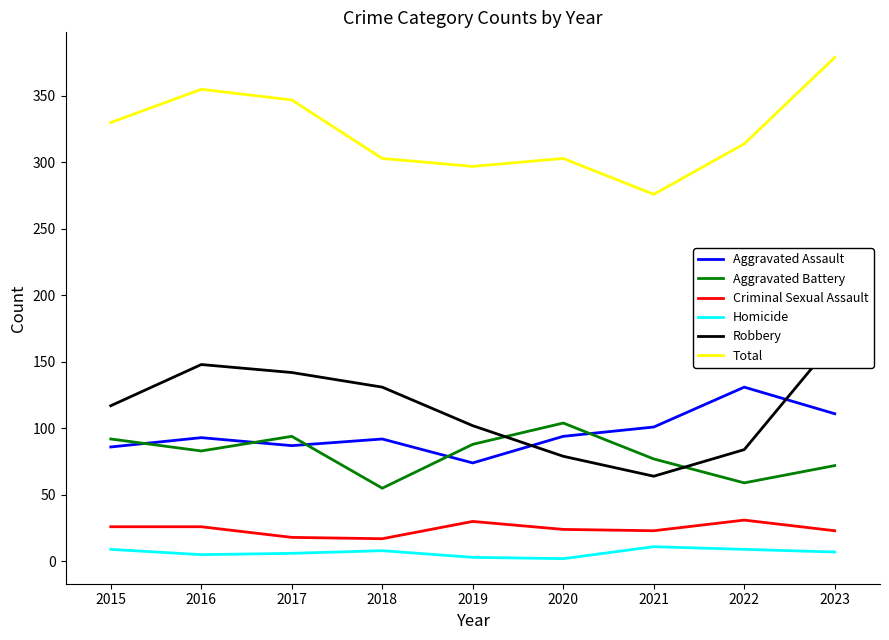

Is it true that Robbery equals 131 at 2018?

True